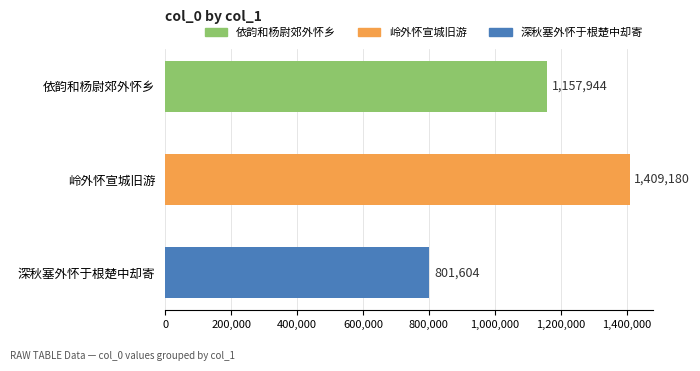

Reading top to bottom, extract all data points from this chart.

1157944	1409180	801604